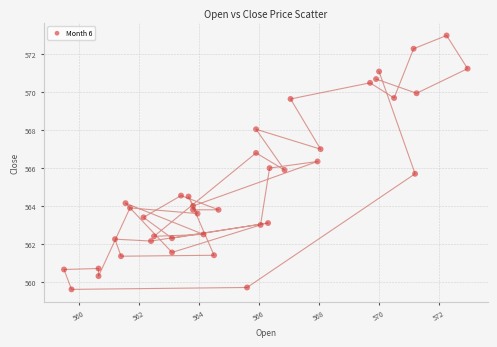

What is the range of Y values (max minus min)?

13.4